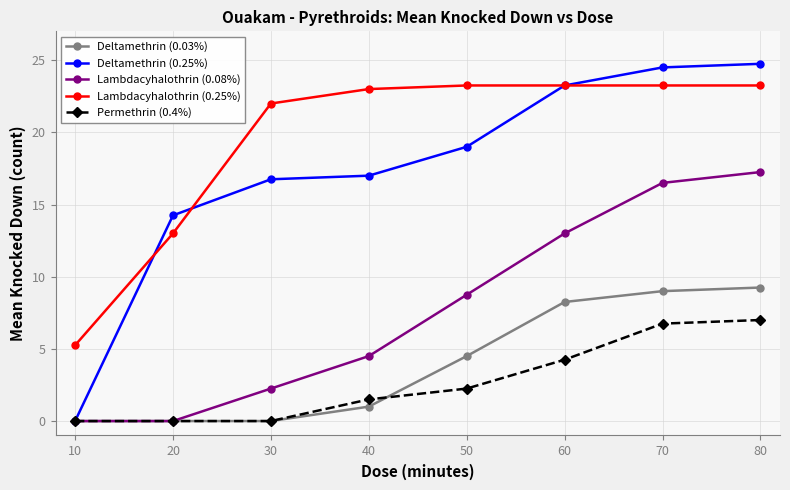

Is it true that Deltamethrin (0.03%) equals -3.9 at 30?

False